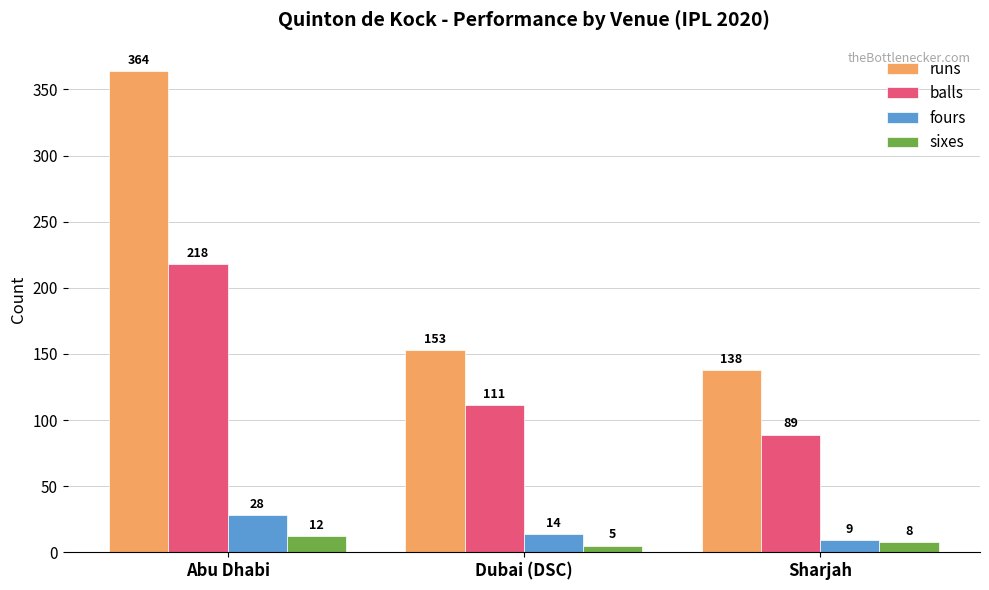

Reading left to right, transcribe all the data shown in this chart.

runs: Abu Dhabi=364	Dubai (DSC)=153	Sharjah=138
balls: Abu Dhabi=218	Dubai (DSC)=111	Sharjah=89
fours: Abu Dhabi=28	Dubai (DSC)=14	Sharjah=9
sixes: Abu Dhabi=12	Dubai (DSC)=5	Sharjah=8